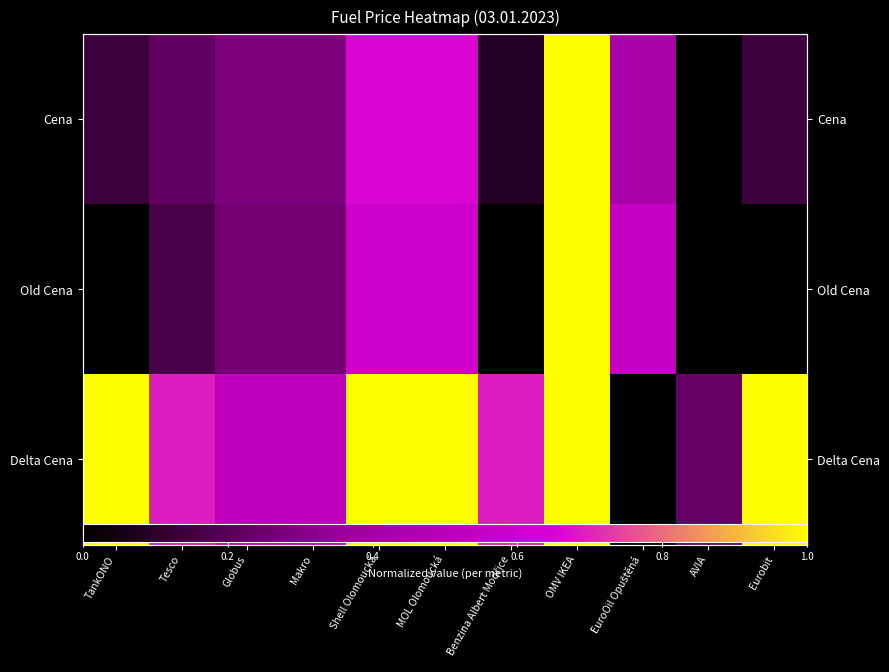

What is the difference between the maximum and minimum values in the Delta Cena series?

1.0